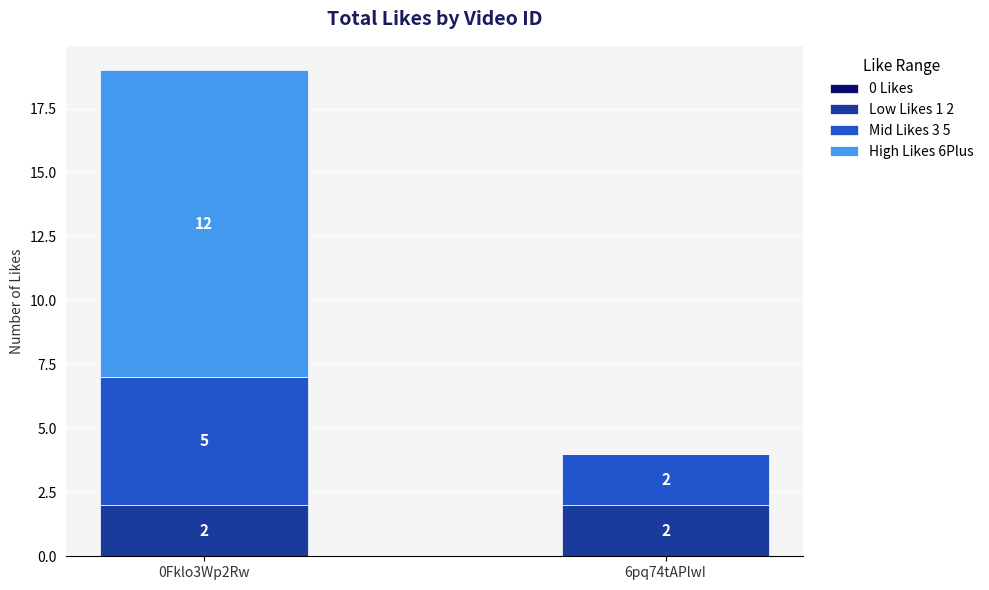

Reading left to right, what are the values for Low Likes 1 2?

0Fklo3Wp2Rw=2	6pq74tAPlwI=2